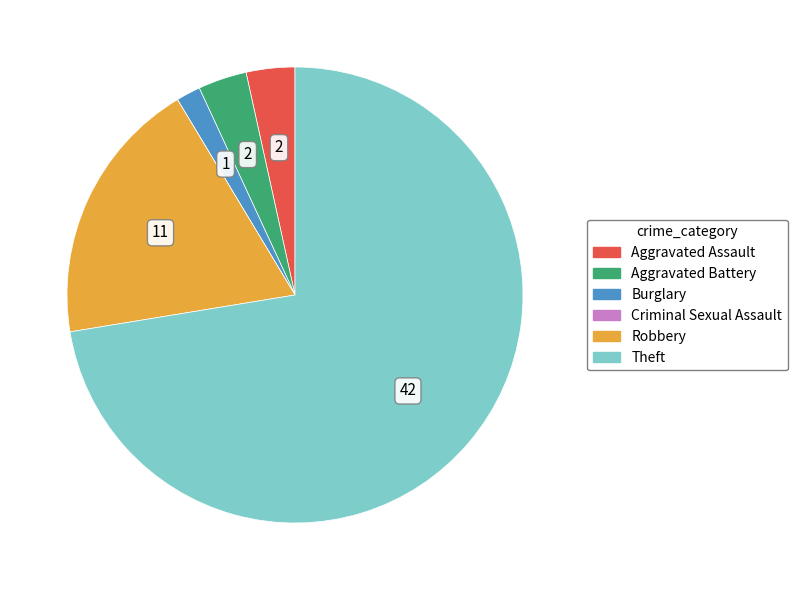

Which slice is the largest?

Theft